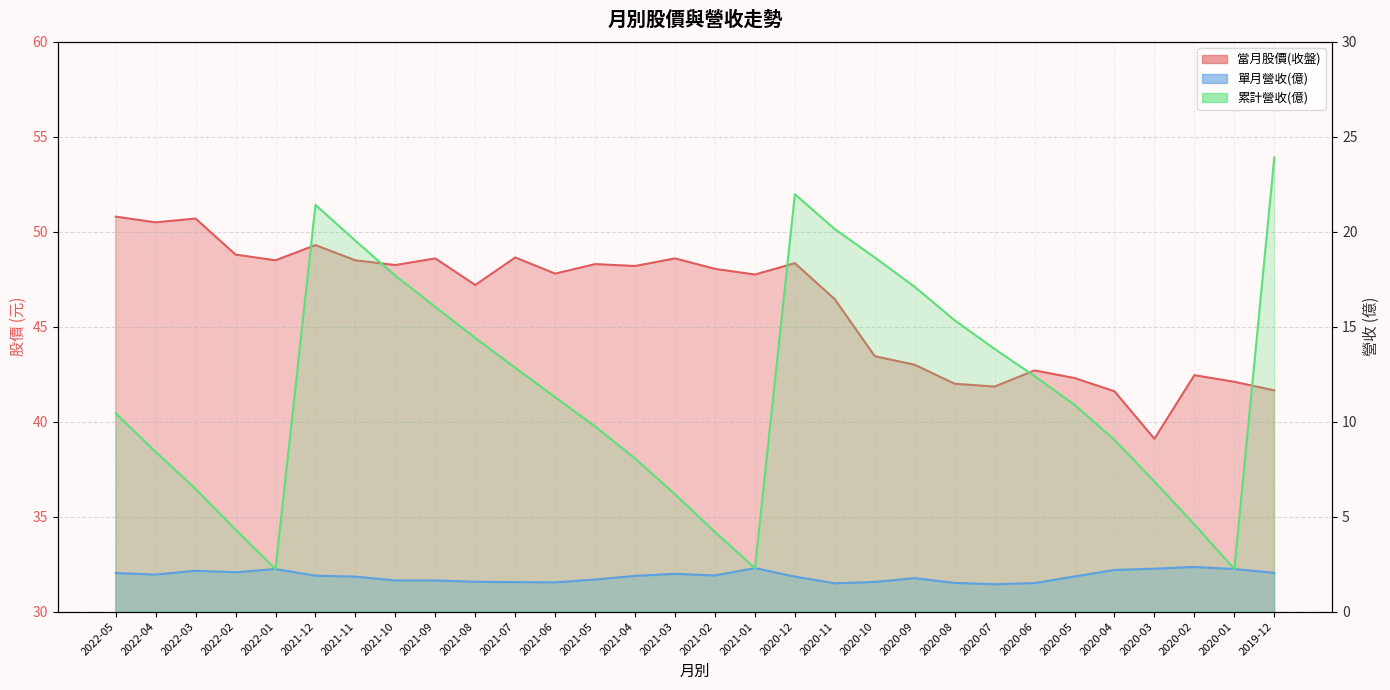

The value of 當月股價(收盤) at 2022-05 is 27.0. True or false?

False